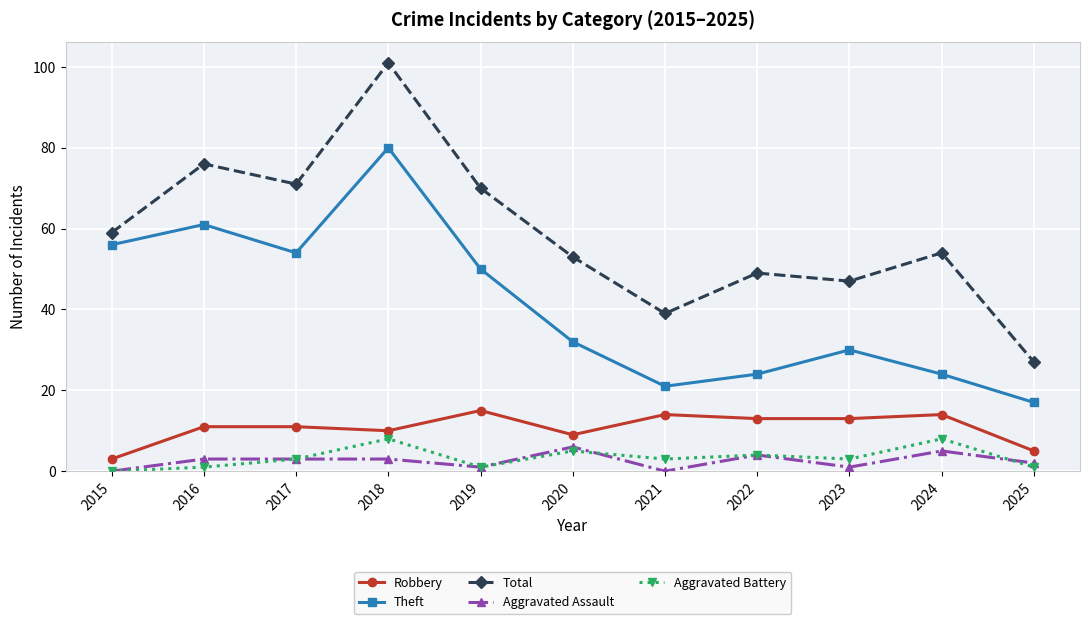

At which category does Total reach its first local peak?

2016